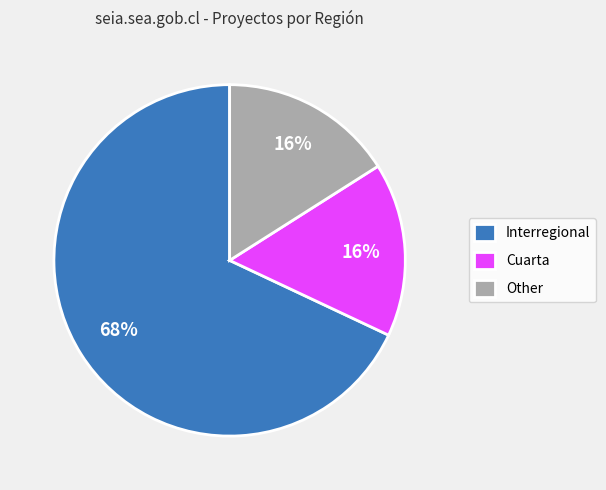

Combined, do Other and Cuarta account for over 50%?

No